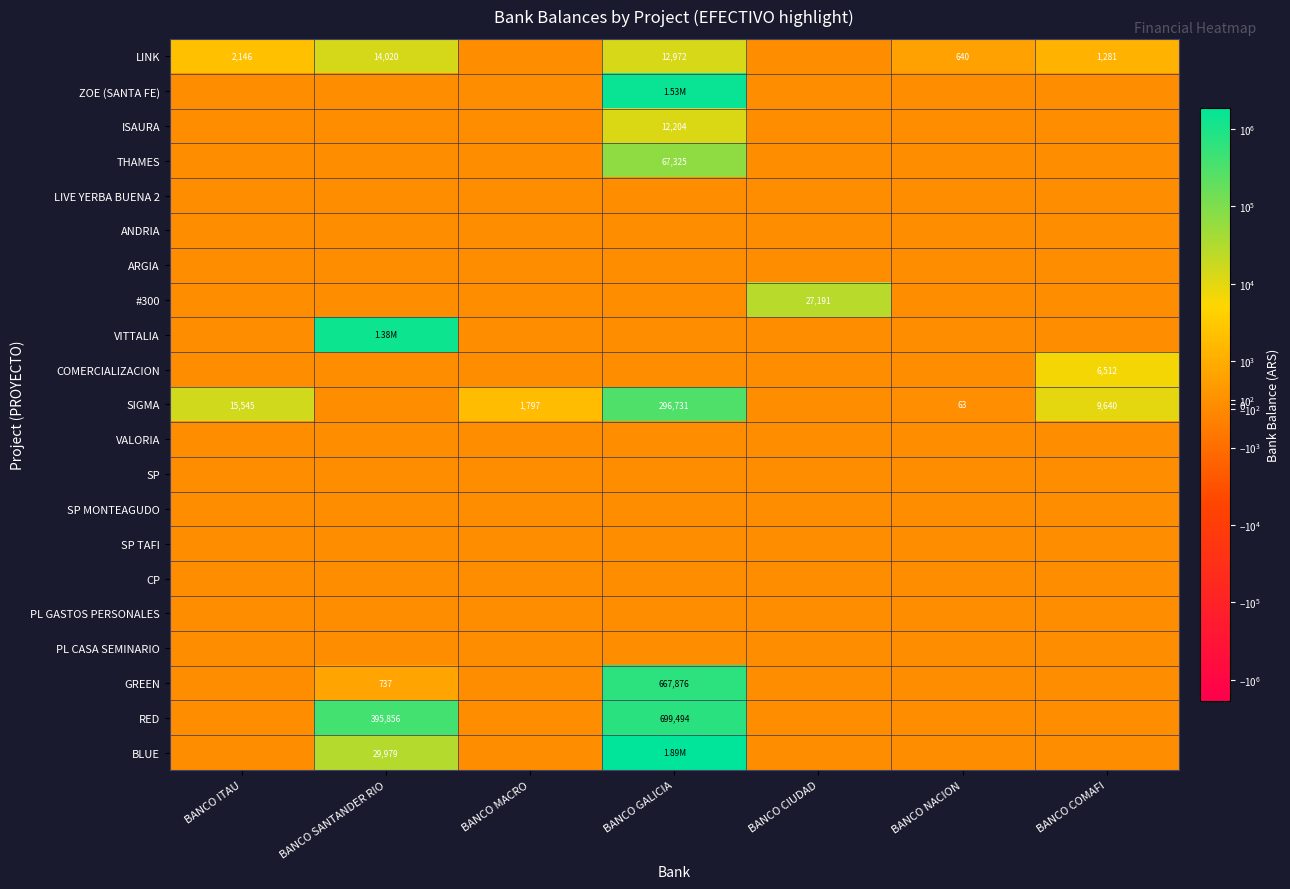

List the labels in order of GREEN value, smallest first.

BANCO ITAU, BANCO MACRO, BANCO CIUDAD, BANCO NACION, BANCO COMAFI, BANCO SANTANDER RIO, BANCO GALICIA